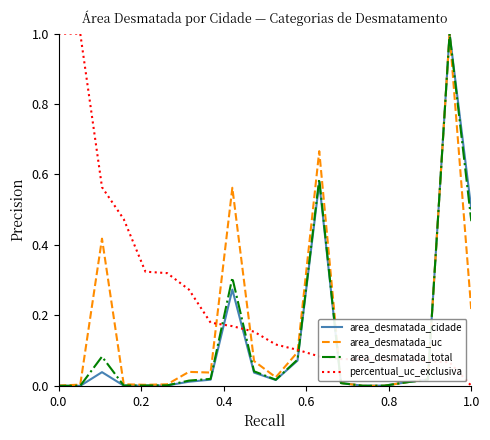

What is the difference between the second highest and minimum values in the percentual_uc_exclusiva series?

1.0